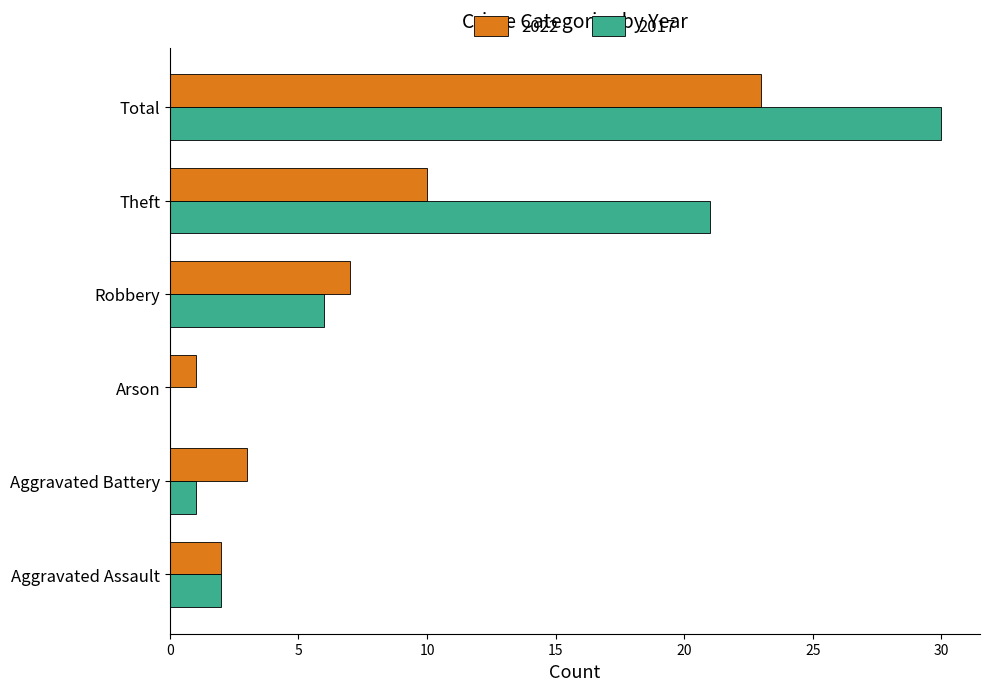

Which series changed the most between Aggravated Battery and Theft?

2017